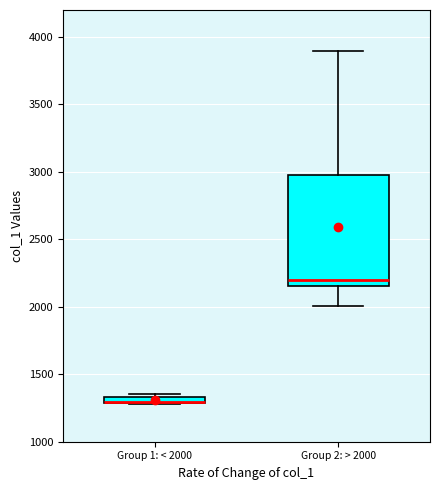

Where is the upper edge of the box for Group 2: > 2000 on the y-axis? The values are not printed on the chart, so give them approximately, as read against the axis.

3000